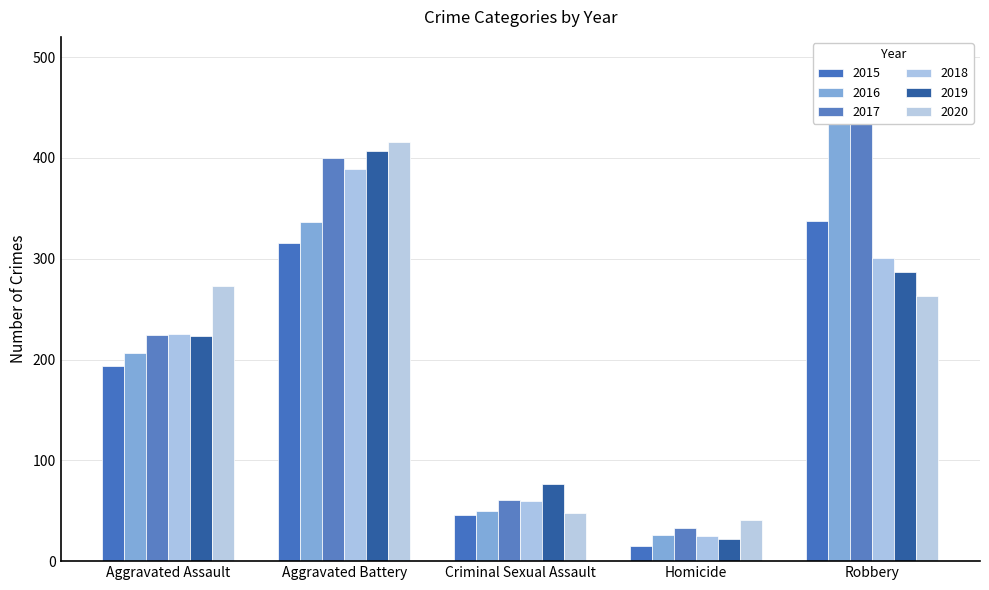

How many data points does each series have?

5